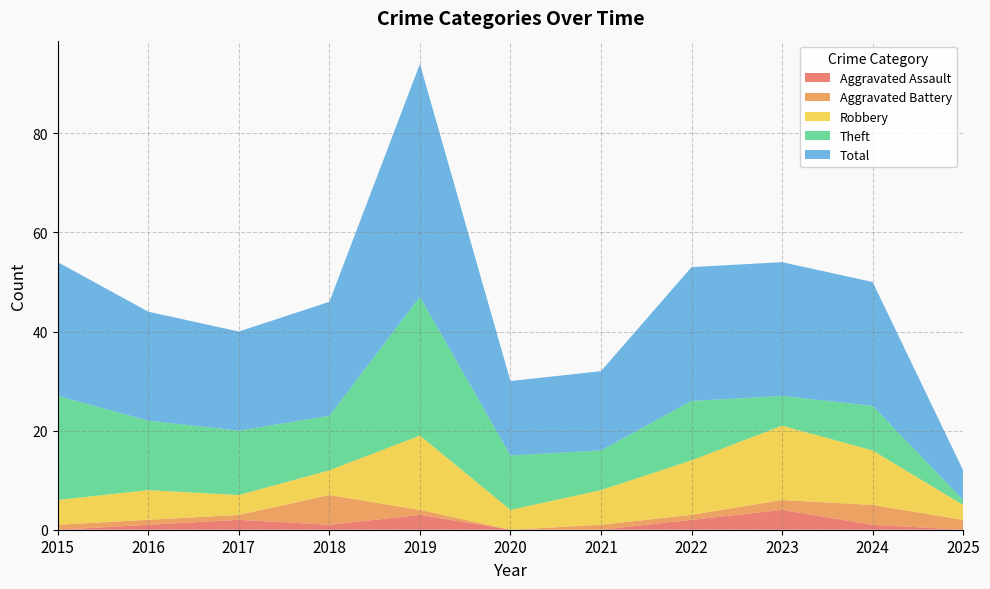

Reading left to right, transcribe all the data shown in this chart.

Aggravated Assault: 2015=0	2016=1	2017=2	2018=1	2019=3	2020=0	2021=0	2022=2	2023=4	2024=1	2025=0
Aggravated Battery: 2015=1	2016=1	2017=1	2018=6	2019=1	2020=0	2021=1	2022=1	2023=2	2024=4	2025=2
Robbery: 2015=5	2016=6	2017=4	2018=5	2019=15	2020=4	2021=7	2022=11	2023=15	2024=11	2025=3
Theft: 2015=21	2016=14	2017=13	2018=11	2019=28	2020=11	2021=8	2022=12	2023=6	2024=9	2025=1
Total: 2015=27	2016=22	2017=20	2018=23	2019=47	2020=15	2021=16	2022=27	2023=27	2024=25	2025=6